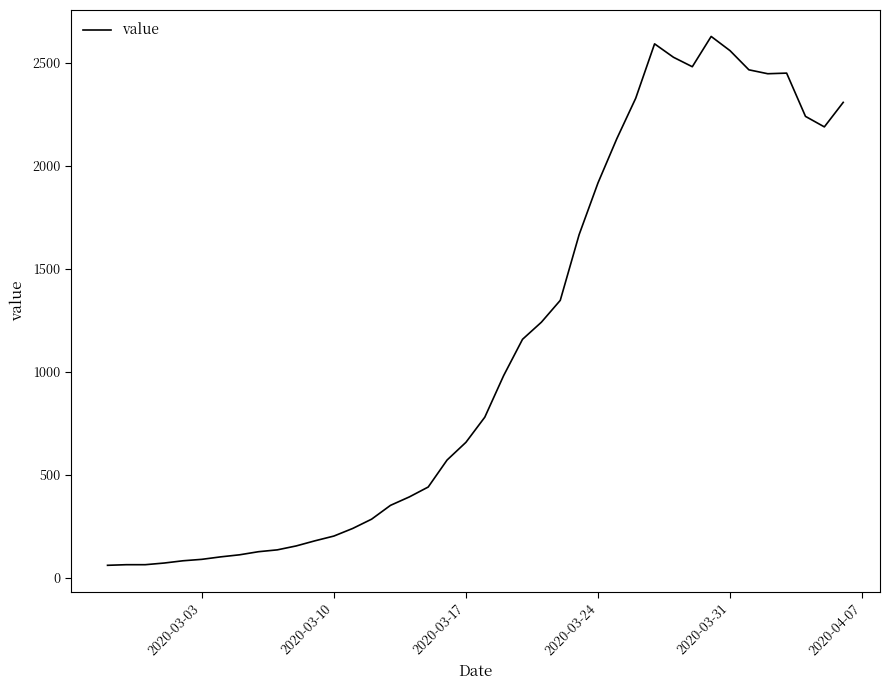

Does the chart display data point markers on the line(s)?

No